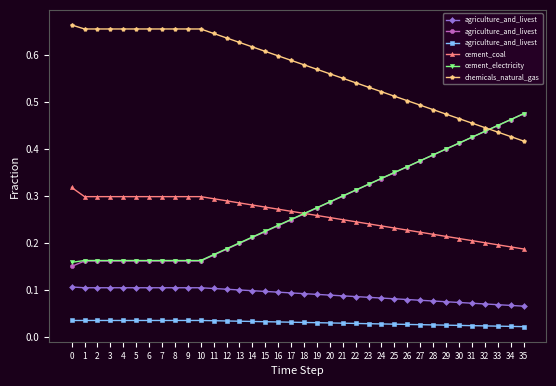

Is it true that cement_electricity equals 0.2 at 32?

False